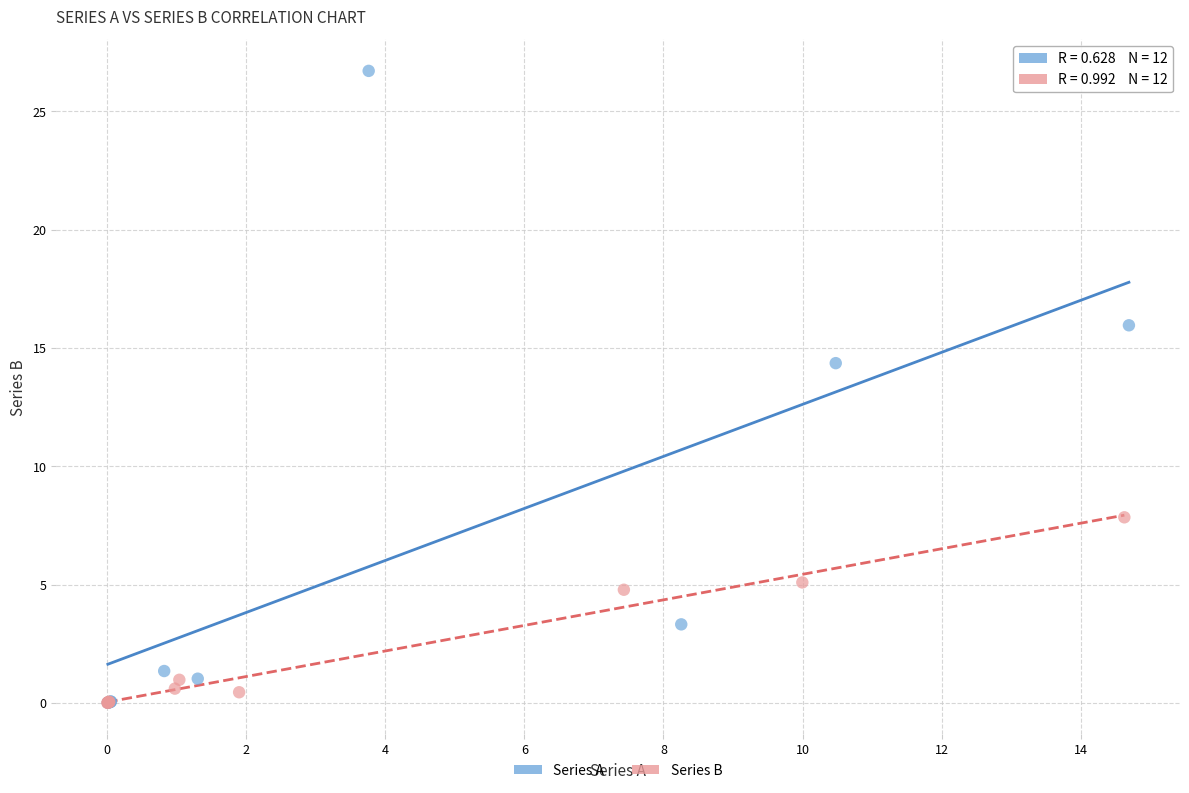

Which series reaches the maximum Y coordinate?

Series A